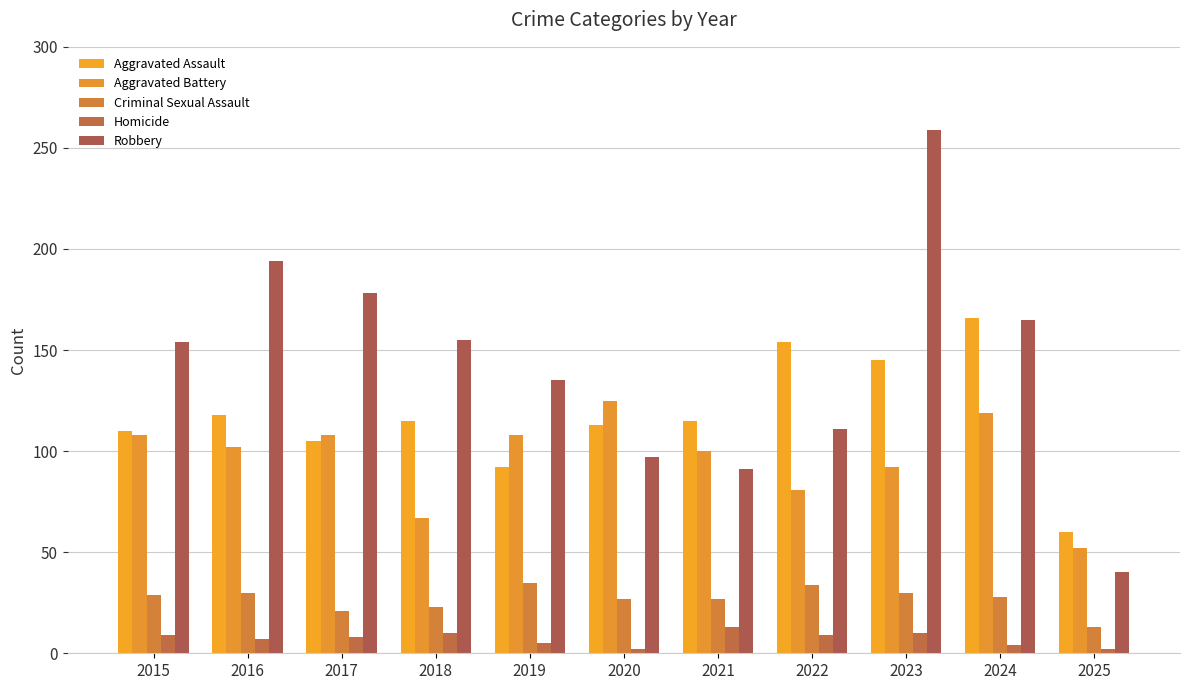

How many categories are shown in the chart?

11